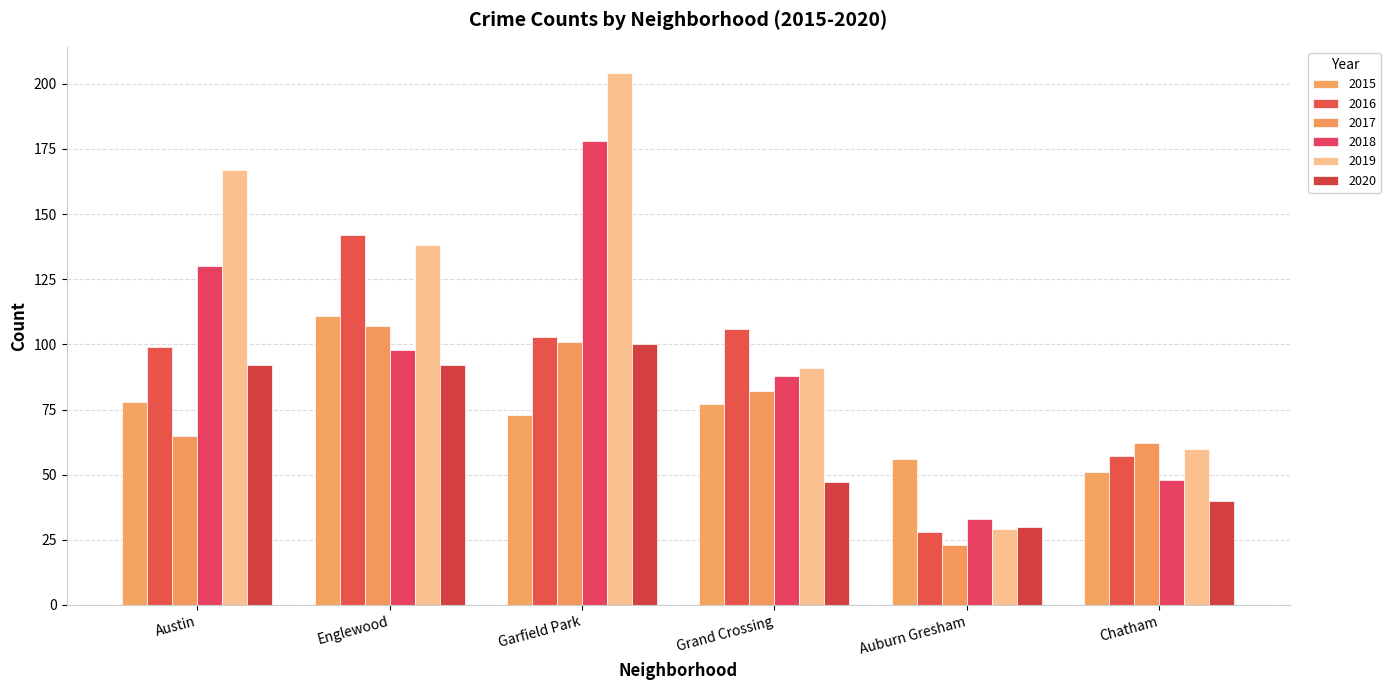

The value of 2018 at Auburn Gresham is 33. True or false?

True